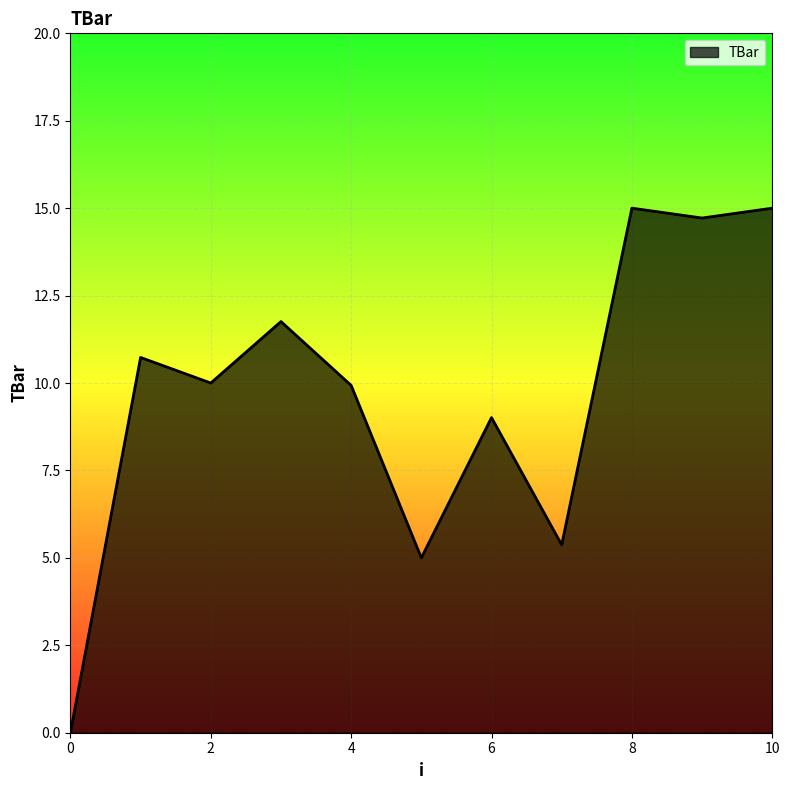

What is the greatest value displayed?

15.0